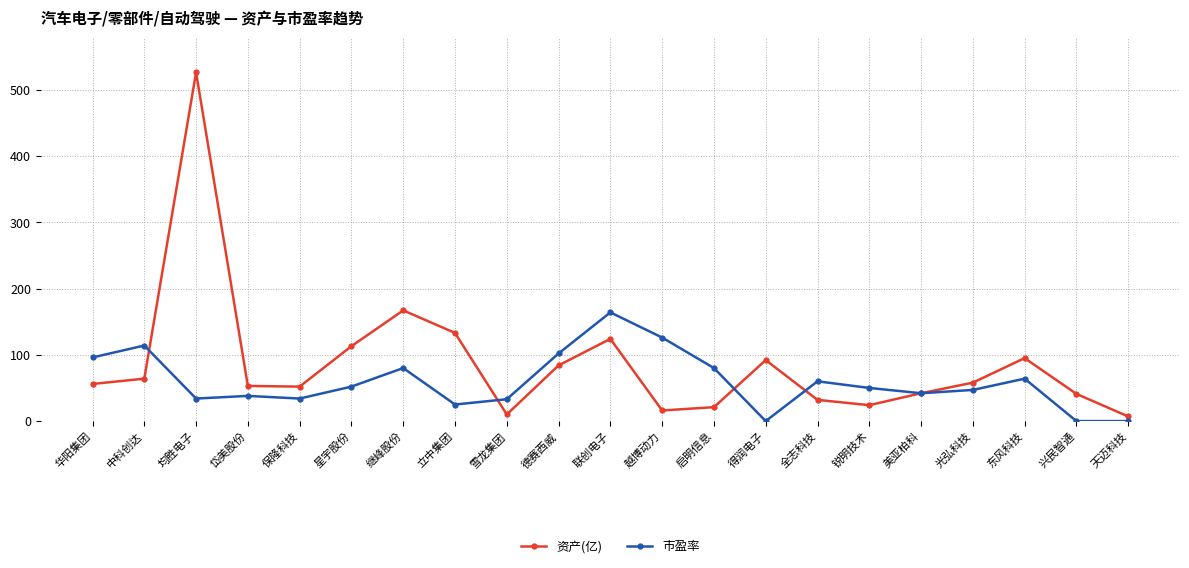

What is the label of the 2nd point from the left?

中科创达